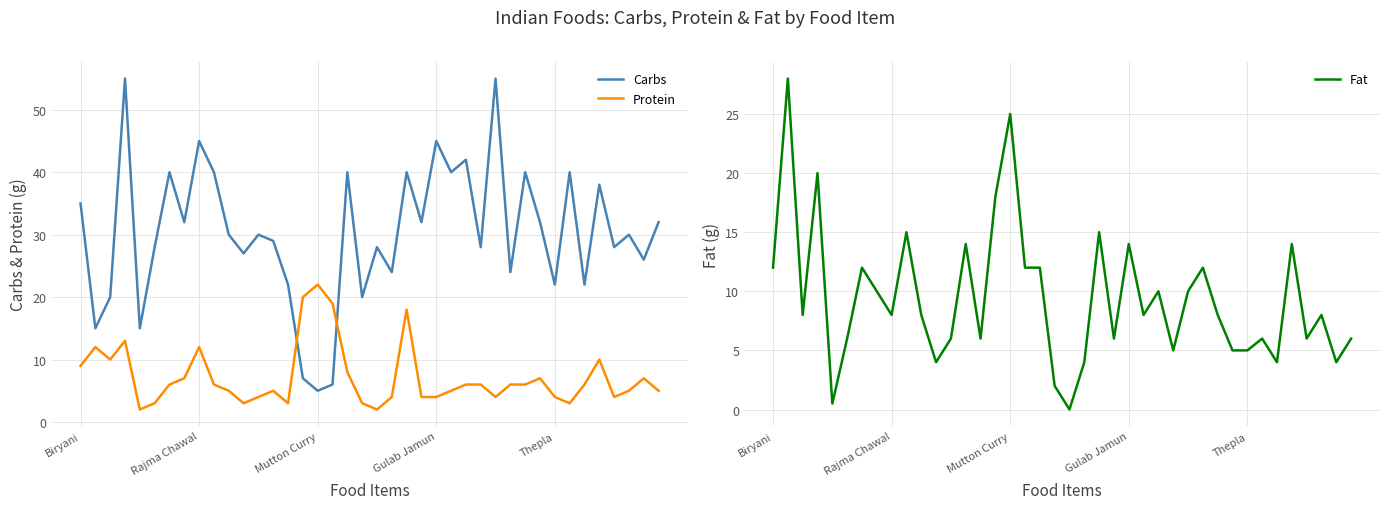

The Carbs series shows 10.1 at 21. True or false?

False